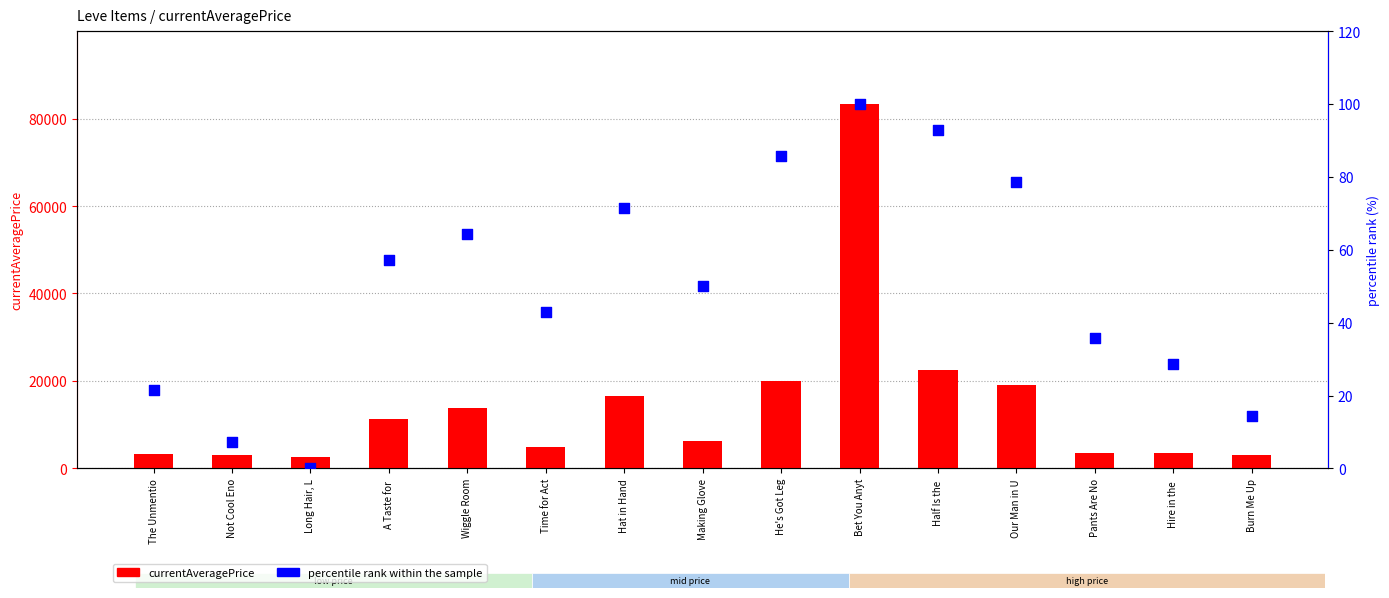

Which series contains the highest Y value?

currentAveragePrice